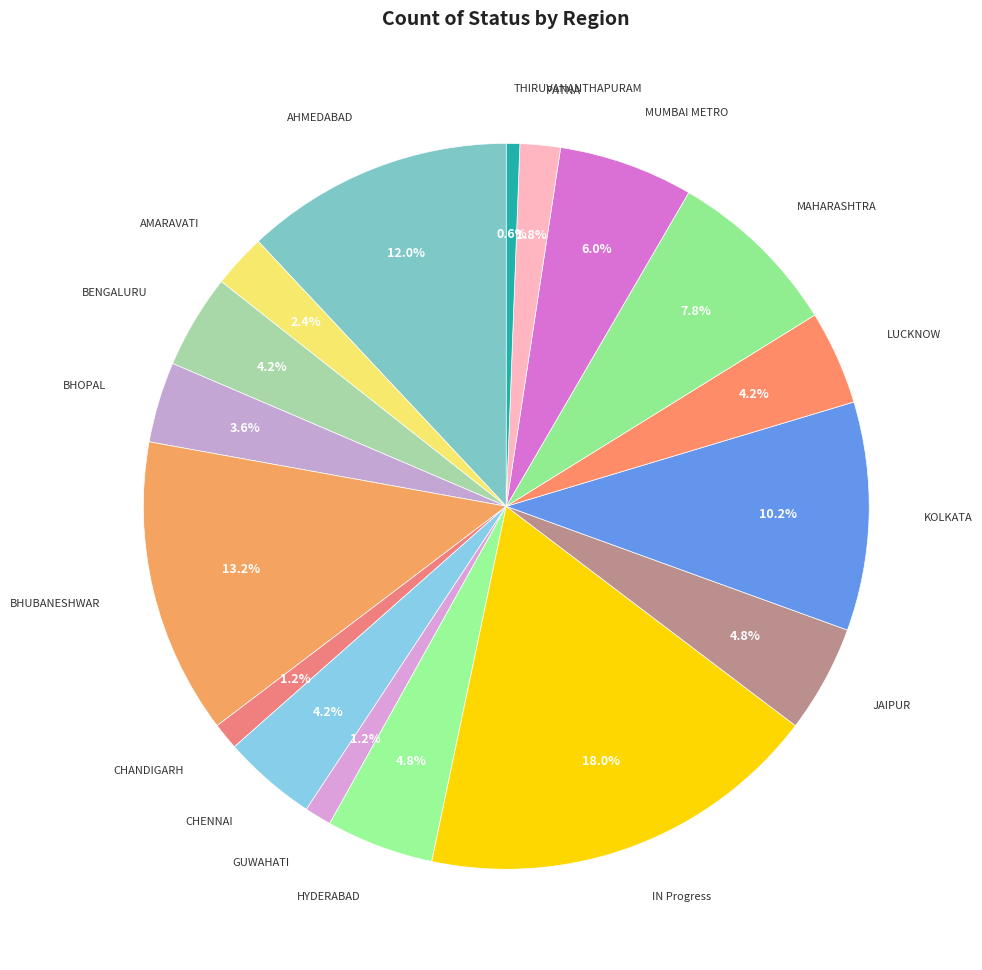

Approximately how many times larger is the value at BHUBANESHWAR compared to BENGALURU?

3.1